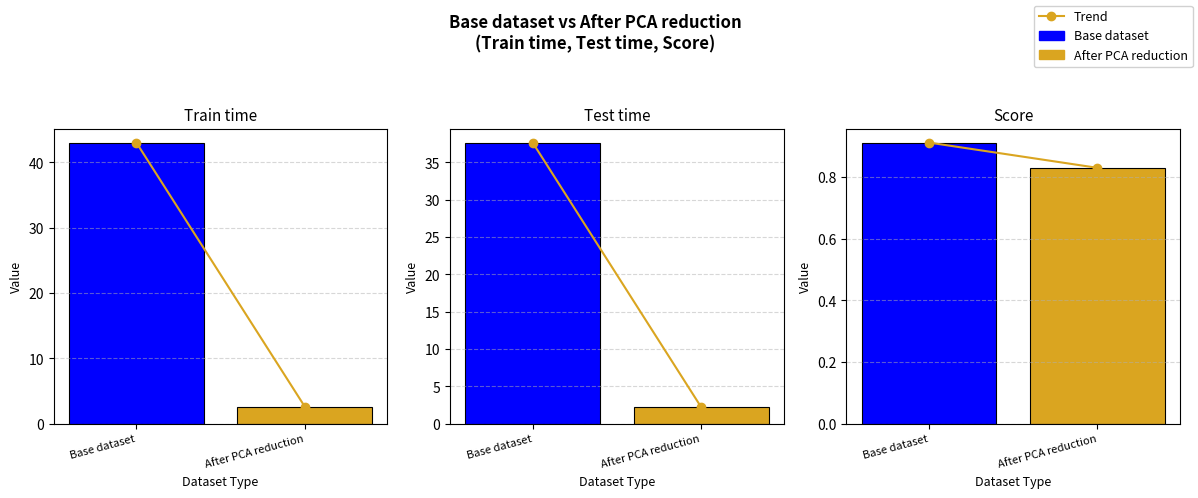

The chart shows a value of 0.2 at After PCA reduction. True or false?

False